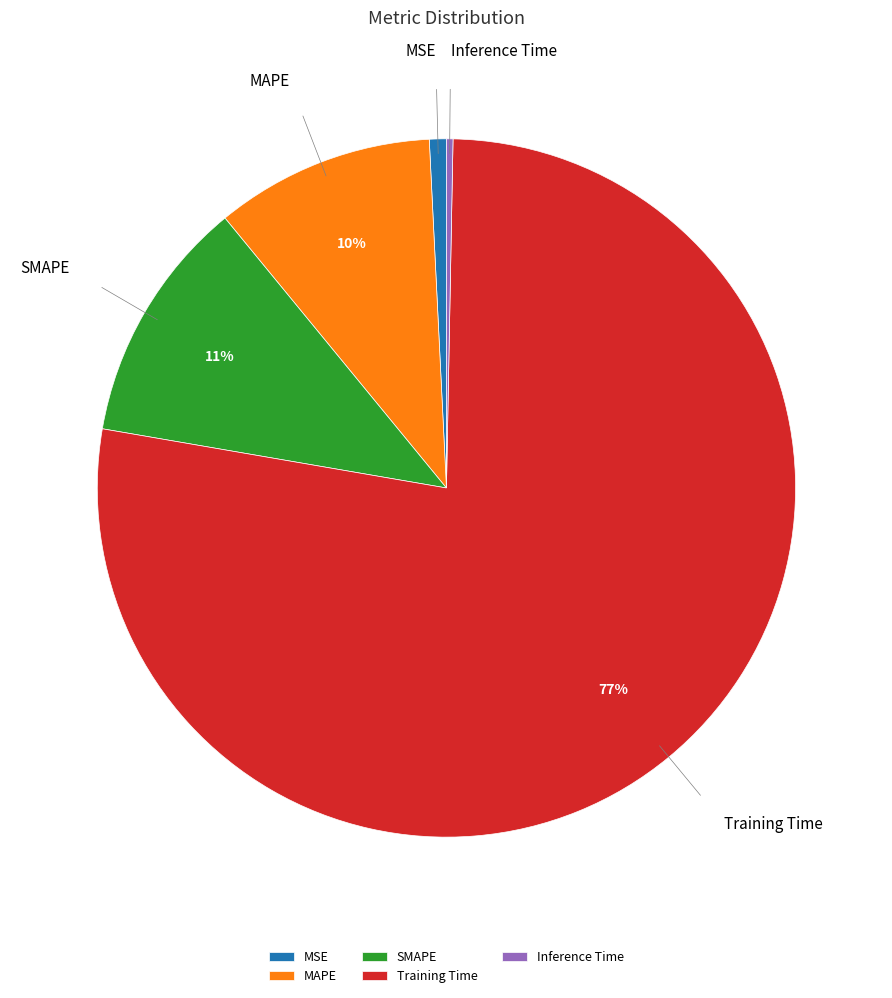

Between MSE and SMAPE, which is larger?

SMAPE